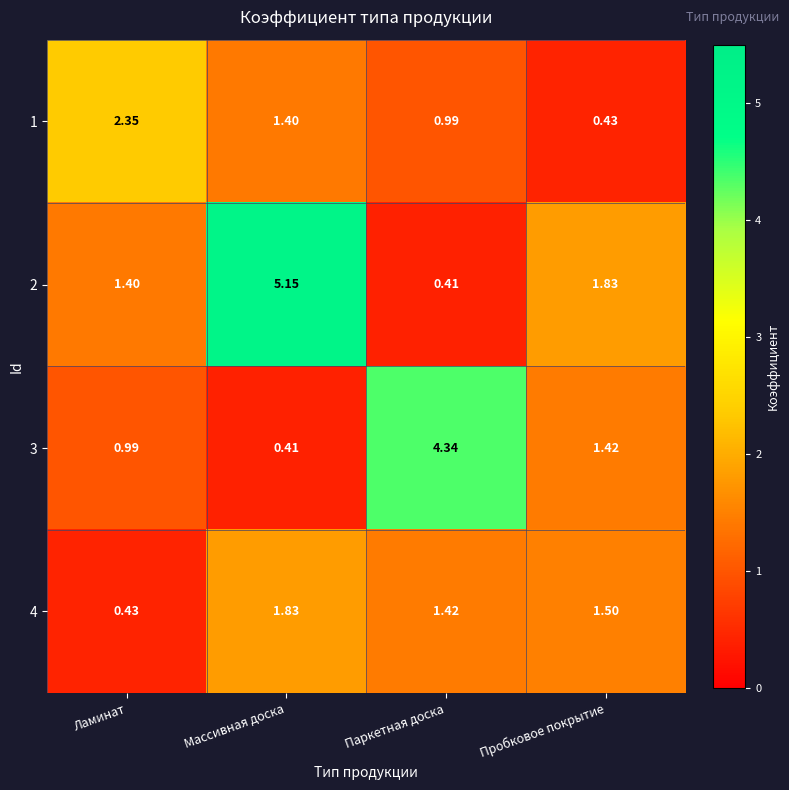

At which label does 1 reach its minimum?

Пробковое покрытие